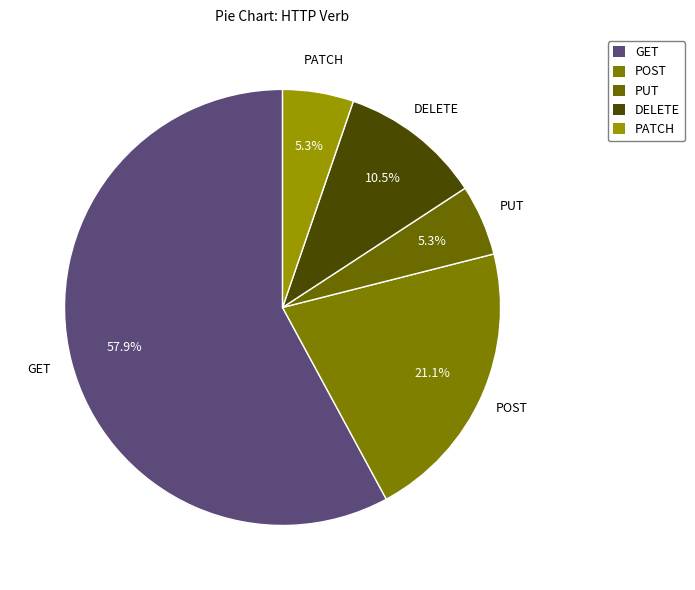

What portion of the pie excludes PUT?

94.7%